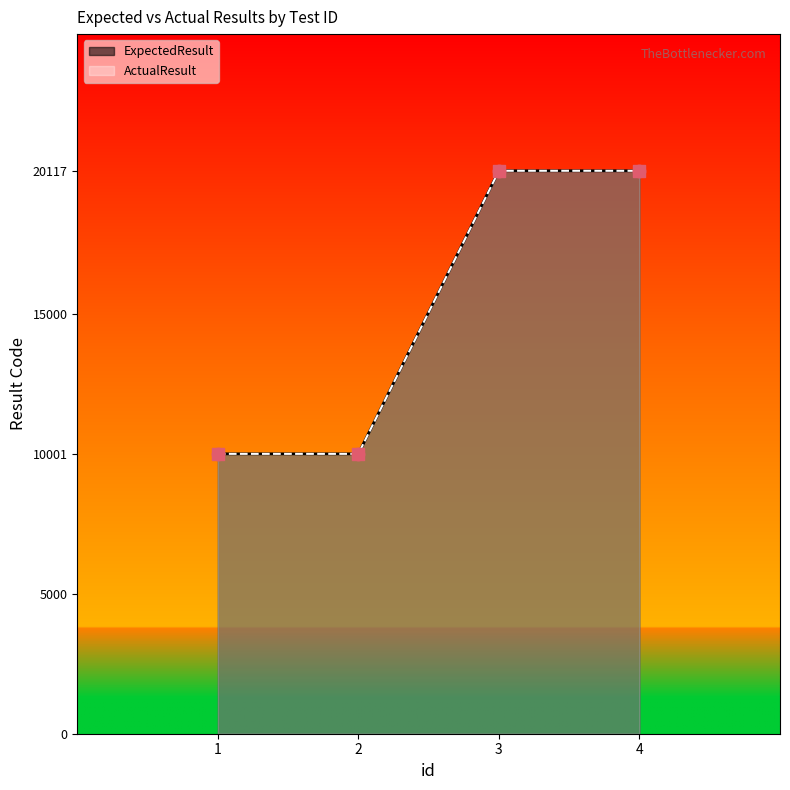

At how many categories does at least one series exceed 12203?

2